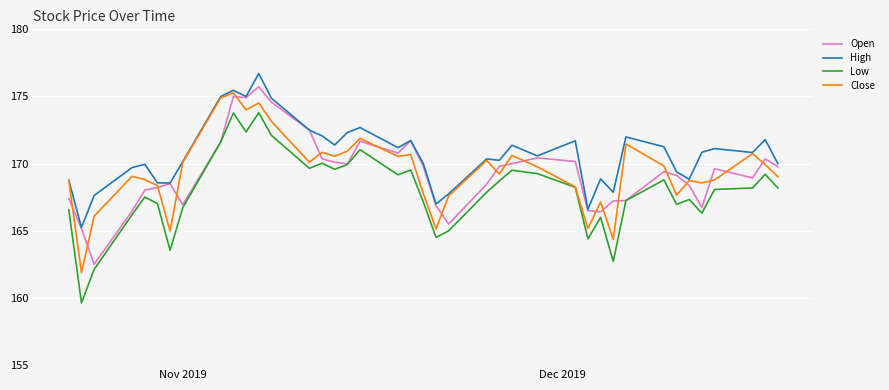

True or false: High and Low intersect in this chart.

False